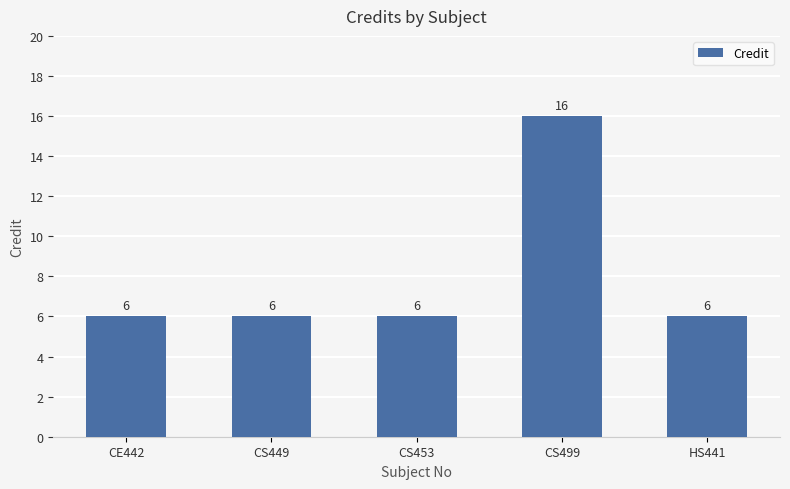

What is the maximum value shown in the chart?

16